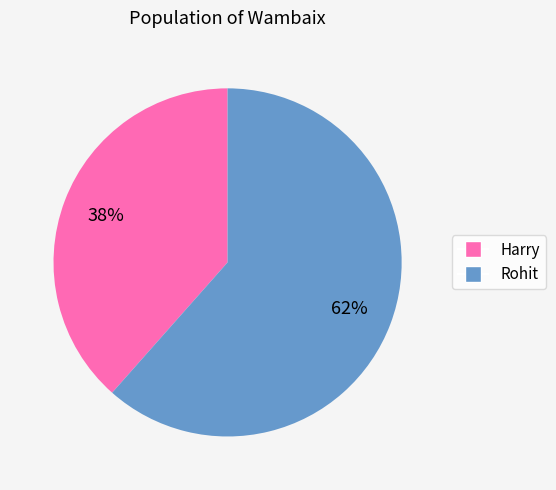

What is the largest slice in the pie chart?

Rohit